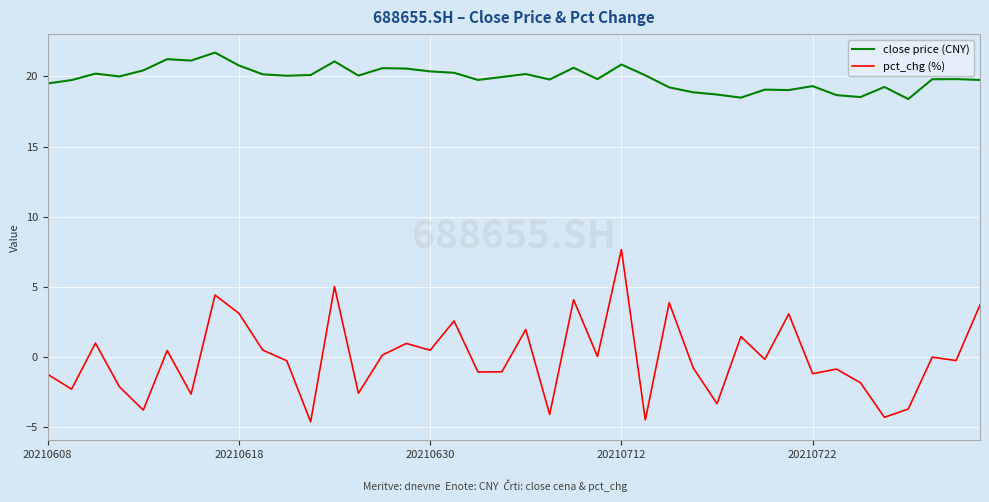

True or false: close price (CNY) and pct_chg (%) intersect in this chart.

False